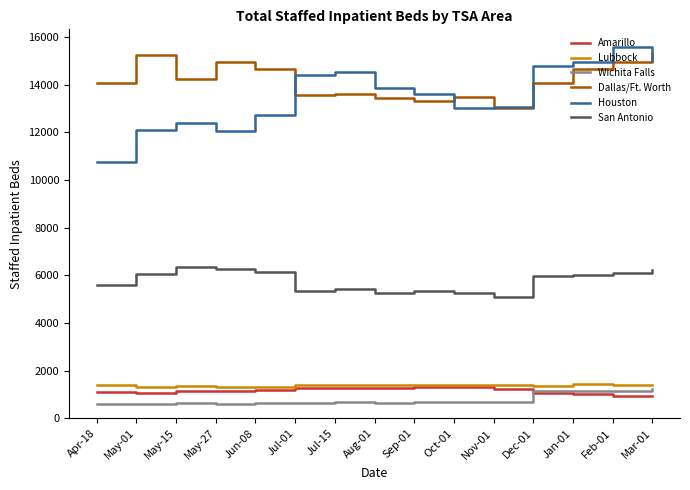

What is the total value across all series at Oct-01?

35128